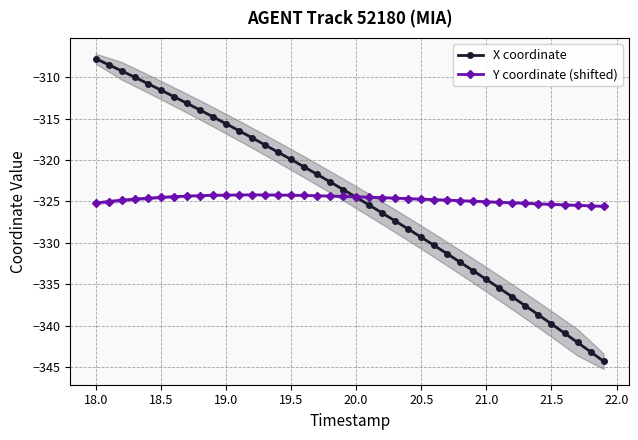

List the series in order of their overall mean, highest first.

Y coordinate (shifted), X coordinate